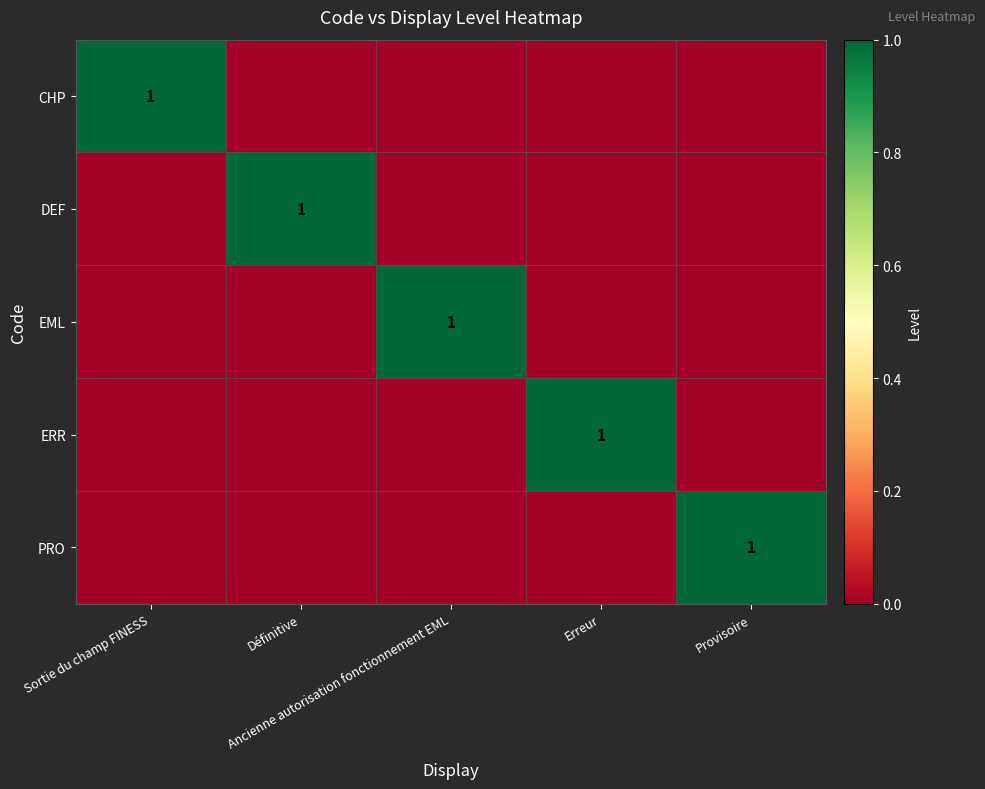

Which series has the largest range (max minus min)?

CHP